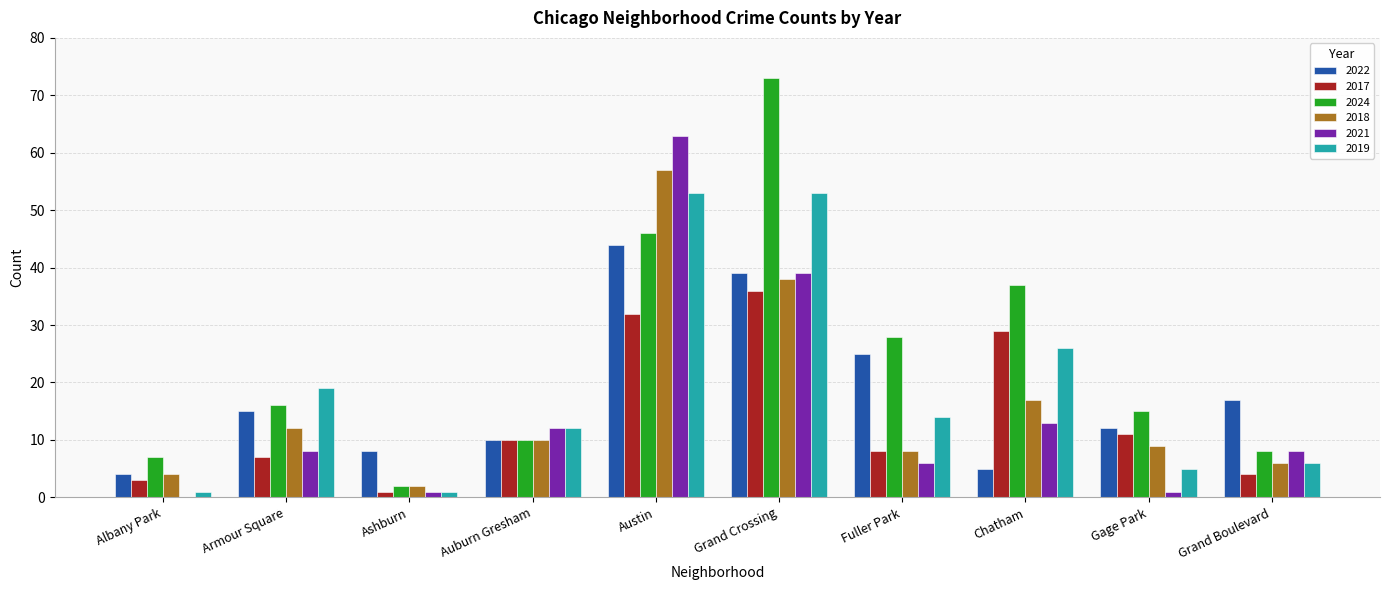

Is the value of 2021 at Chatham greater than the value of 2018 at Albany Park?

Yes